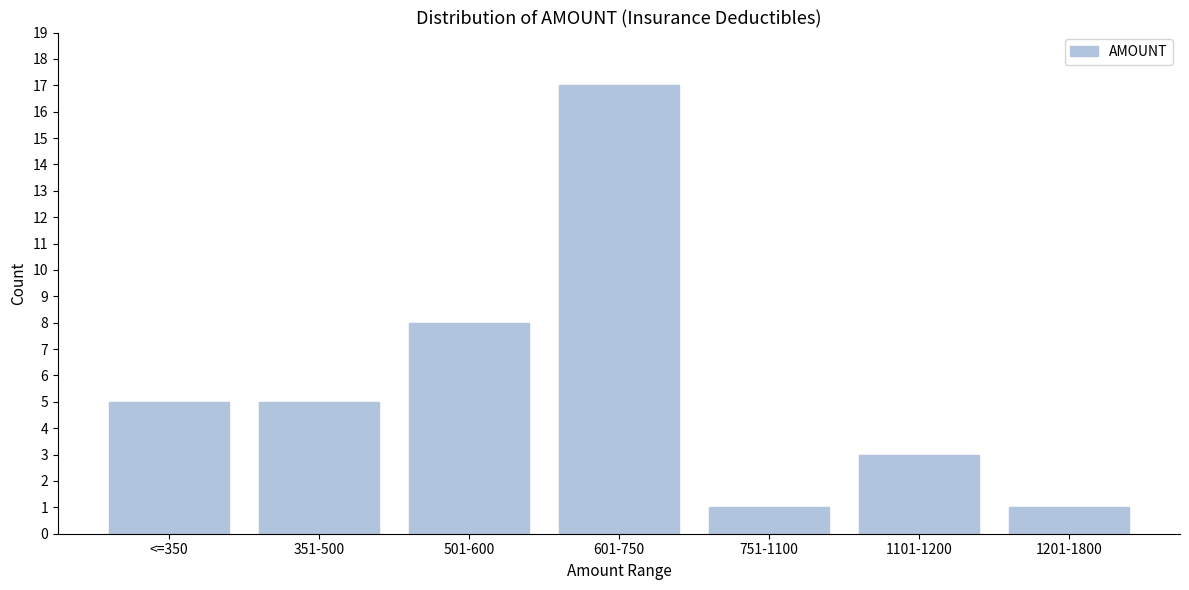

Reading left to right, transcribe all the data shown in this chart.

5	5	8	17	1	3	1